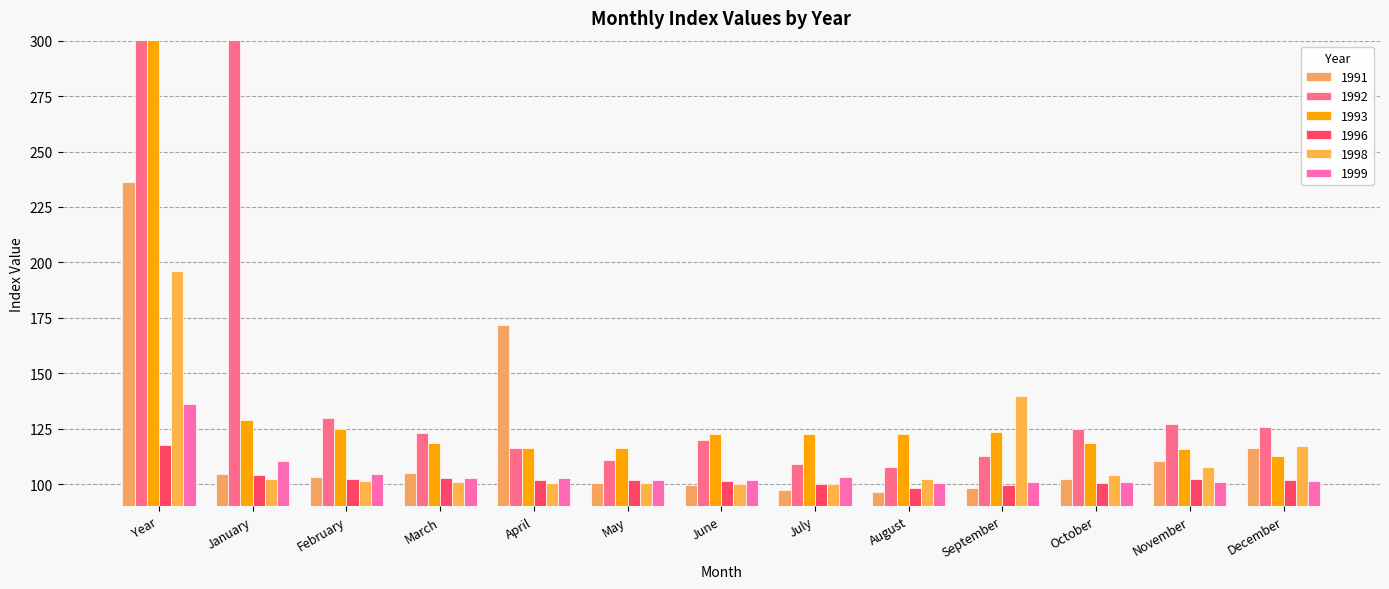

How many bars are there in each group?

6